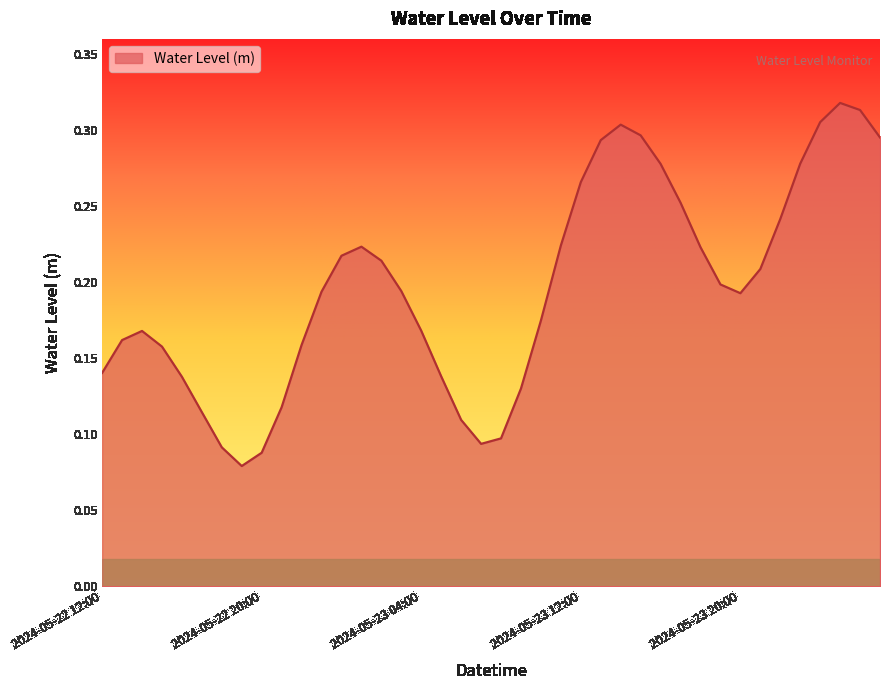

Does the chart display data point markers on the line(s)?

No